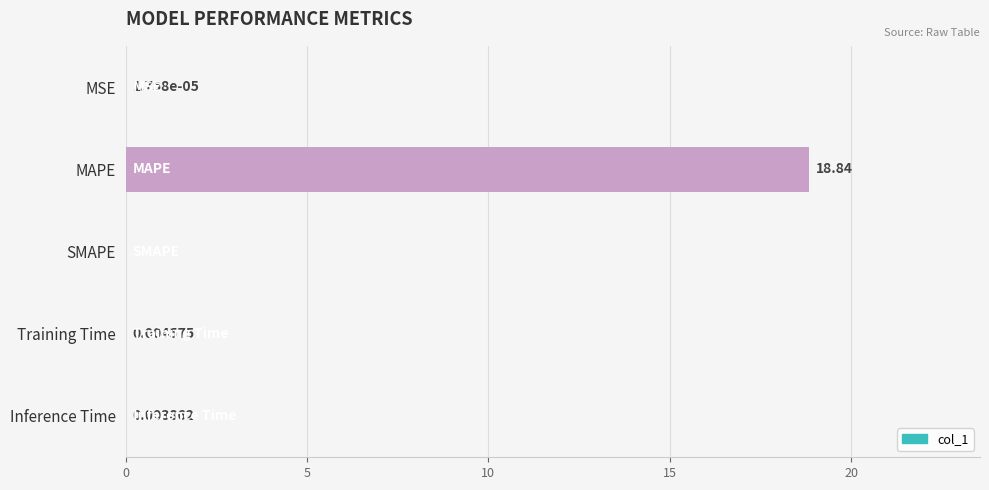

What is the change in value from MSE to MAPE?

+18.8